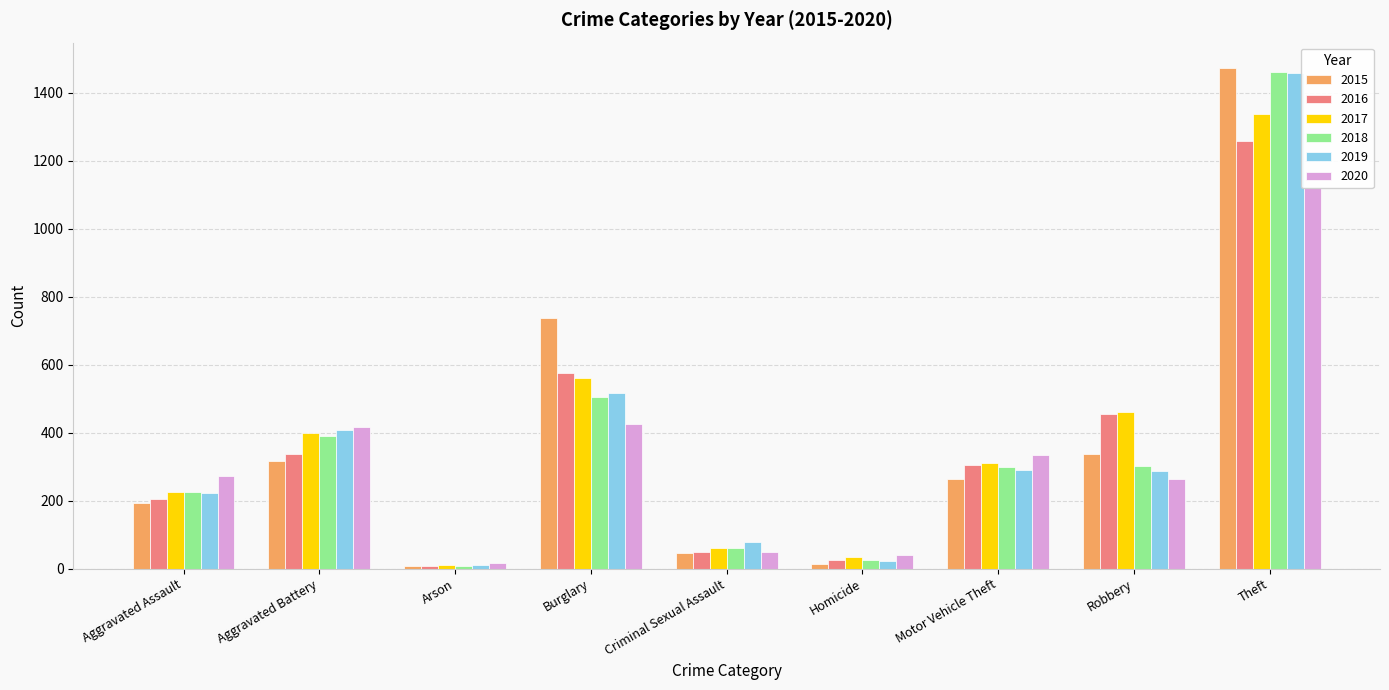

Count the number of data series in this chart.

6